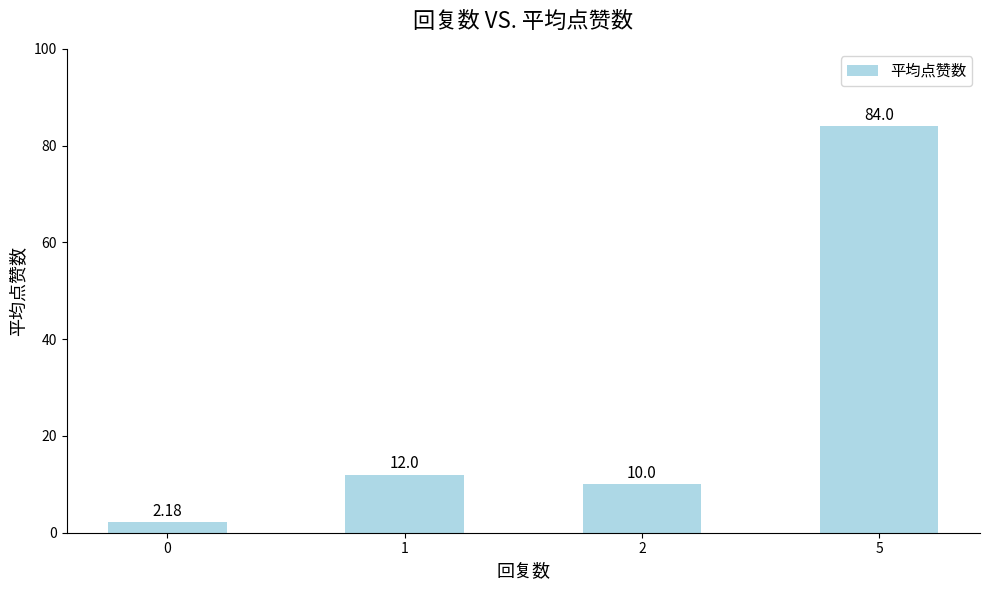

What is the ratio of the value at 2 to the value at 5?

0.1